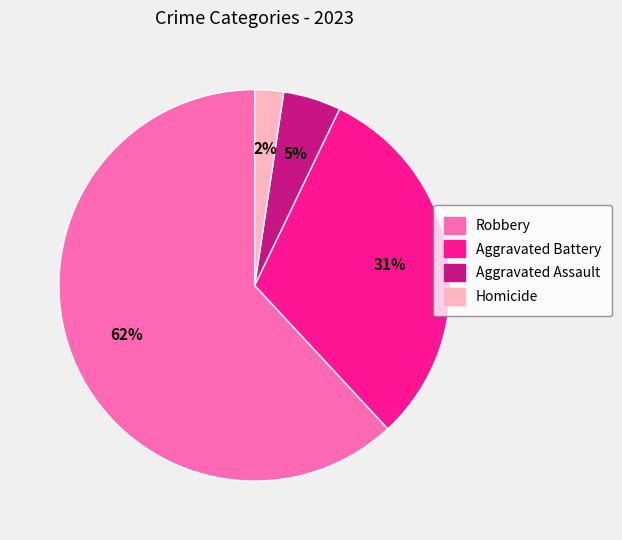

Is the sum of Aggravated Battery and Homicide greater than half?

No